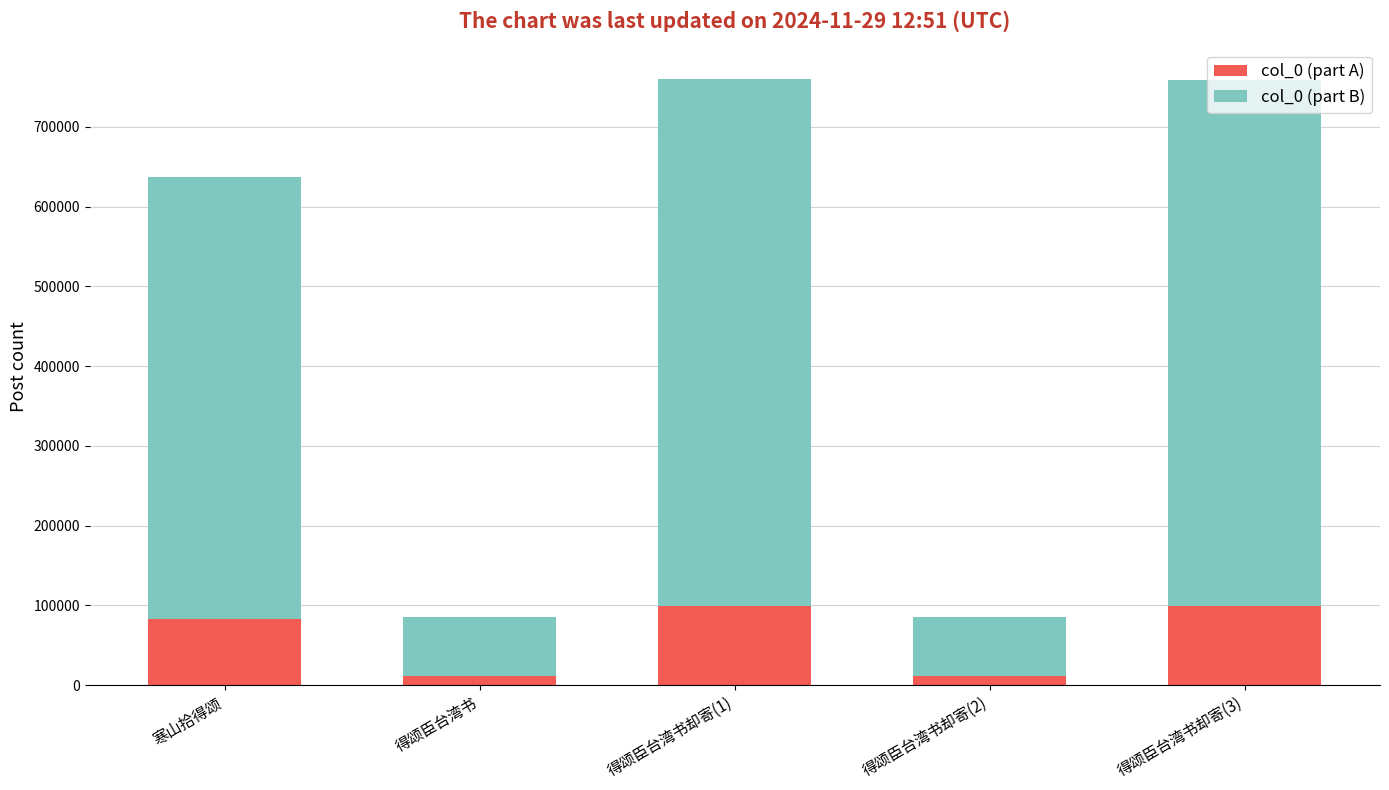

What is the sum of all col_0 (part A) values?

302599